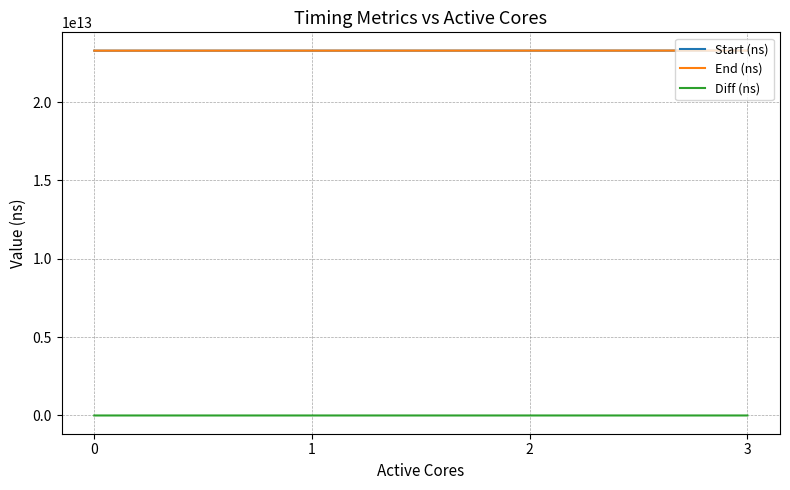

True or false: End (ns) and Diff (ns) cross at least once.

False